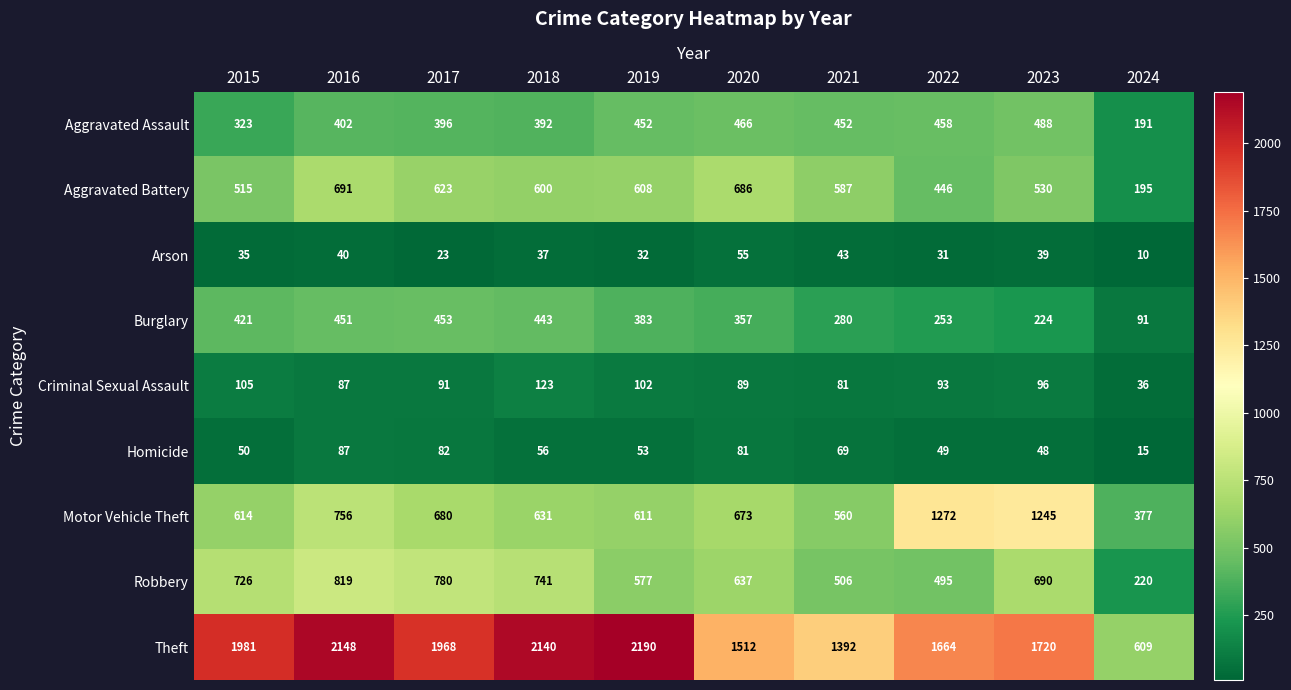

At which label is Criminal Sexual Assault closest to 79?

2021